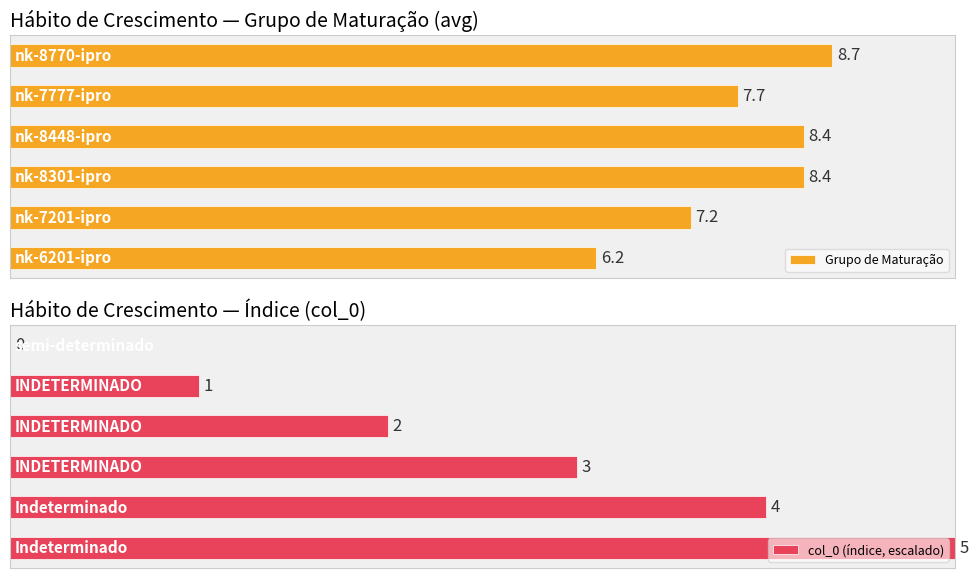

What is the sum of the Grupo de Maturação values at 1 and 4?

14.9